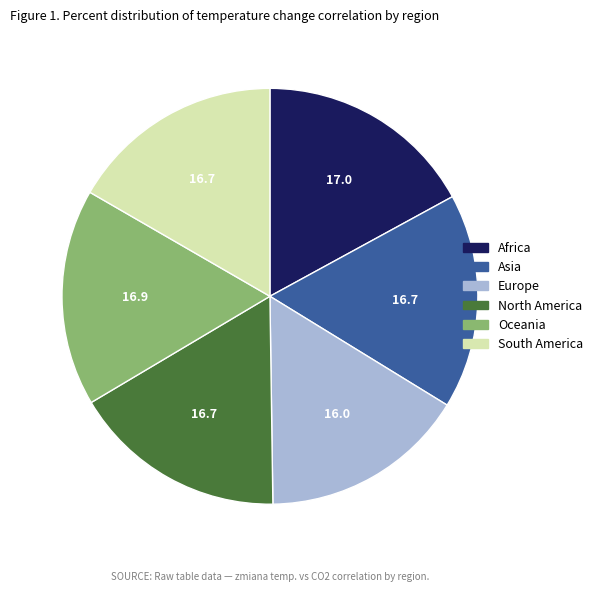

Does any single category account for the majority?

No